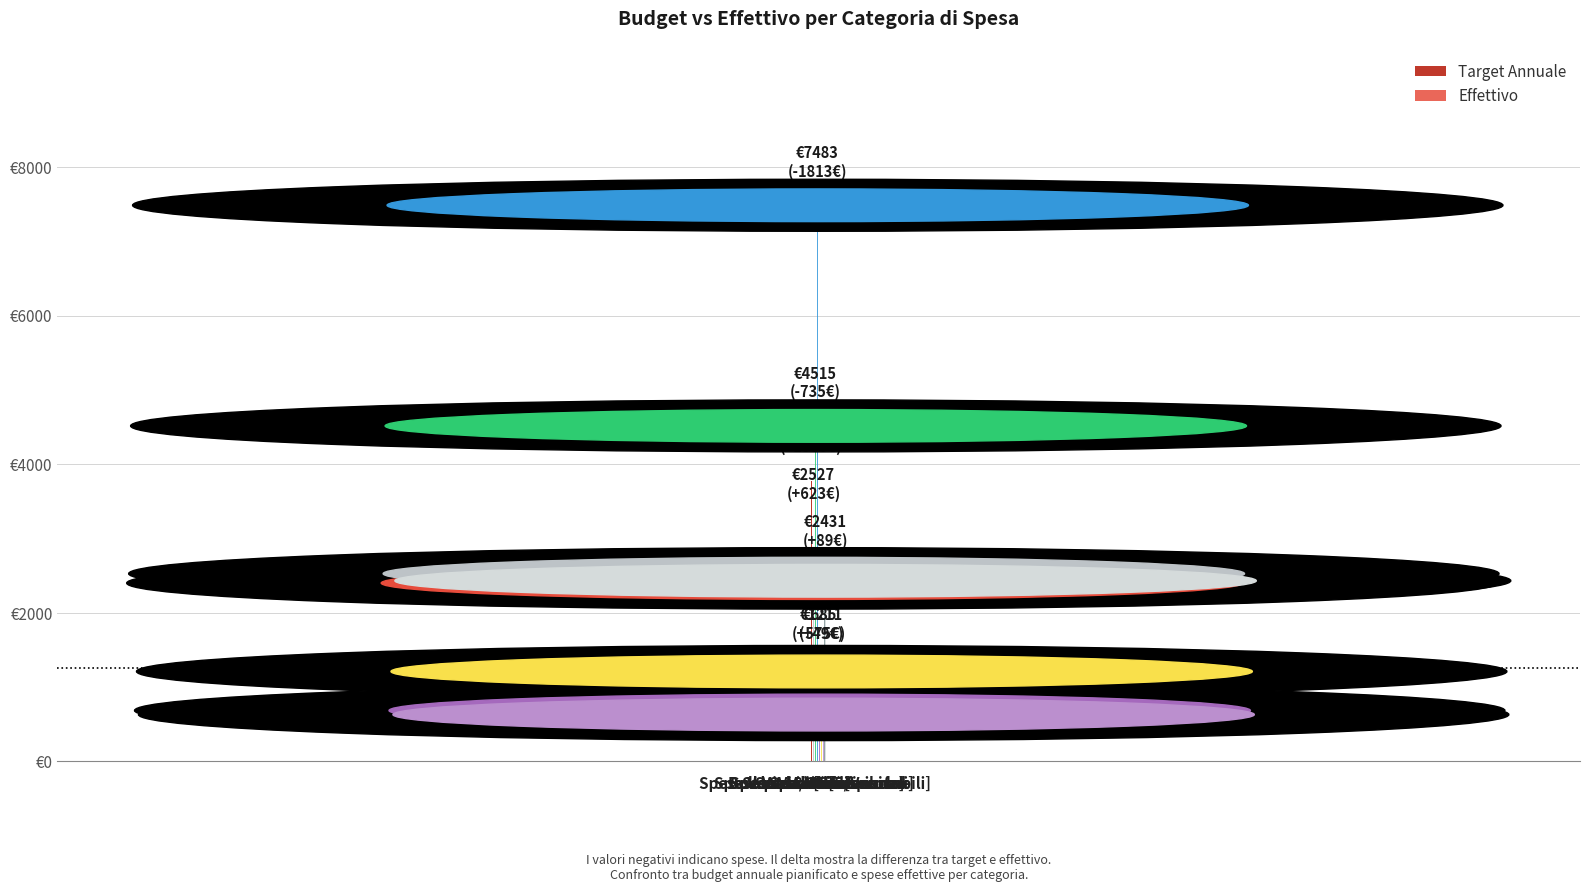

Are the bars horizontal?

No